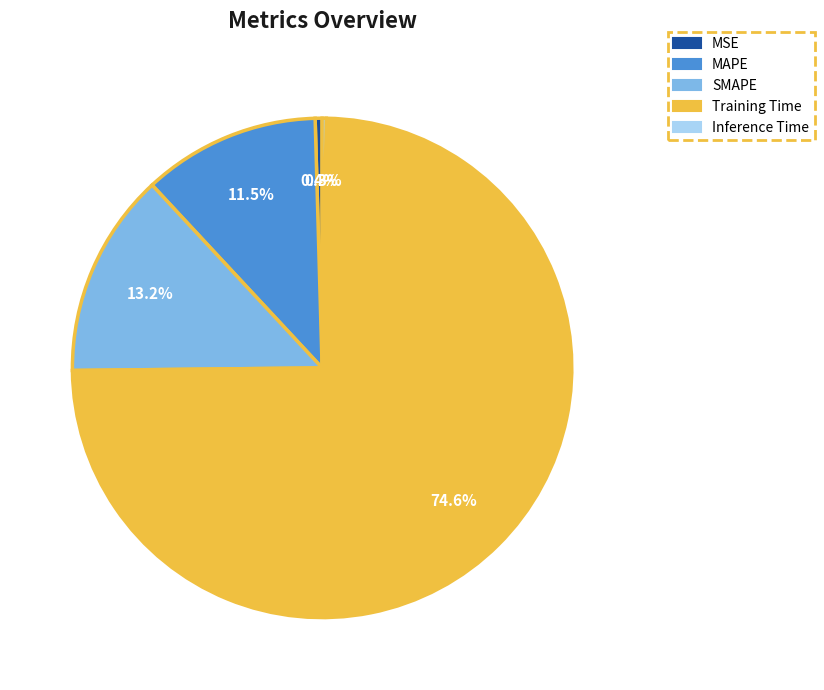

Which has a higher value, MSE or SMAPE?

SMAPE